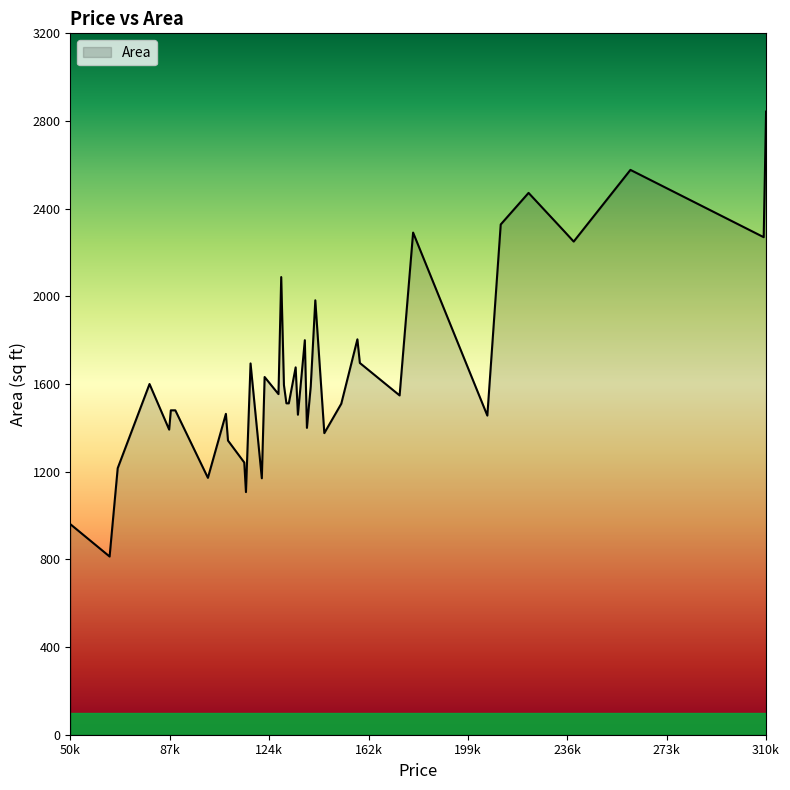

What is the difference between the maximum and minimum values?

2030